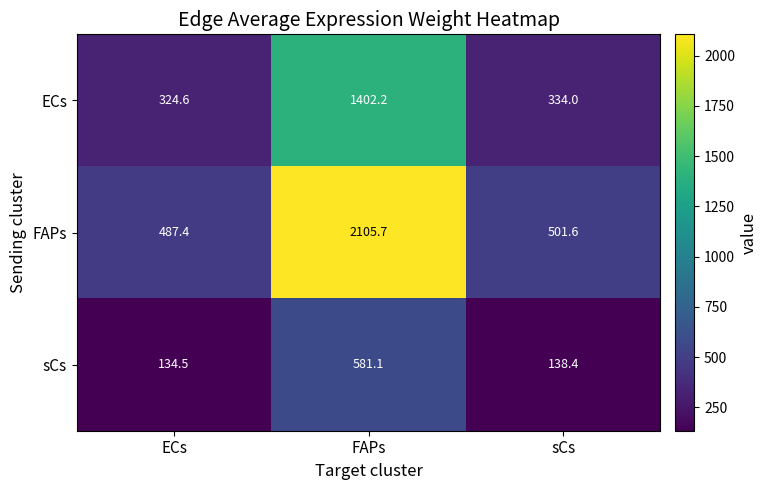

Where is sCs nearest to the value 357?

sCs